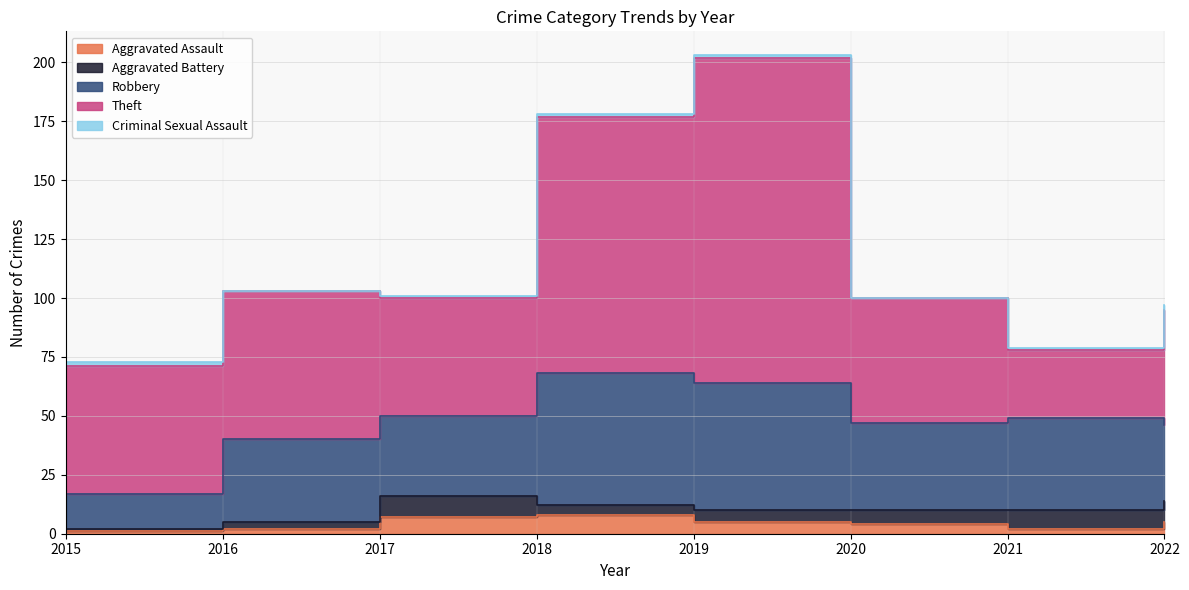

Count the number of data series in this chart.

5